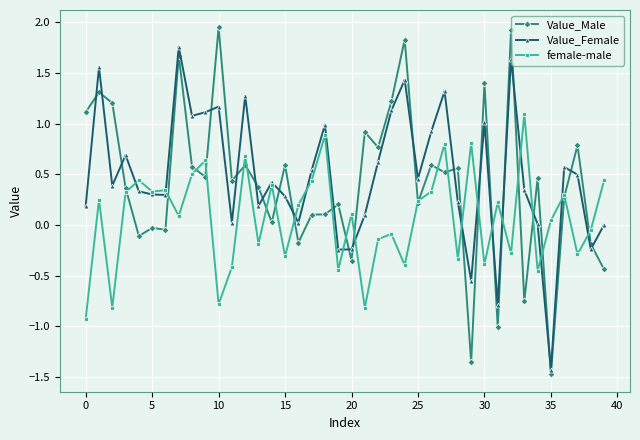

Which series ends up on top after the final intersection of female-male and Value_Male?

female-male